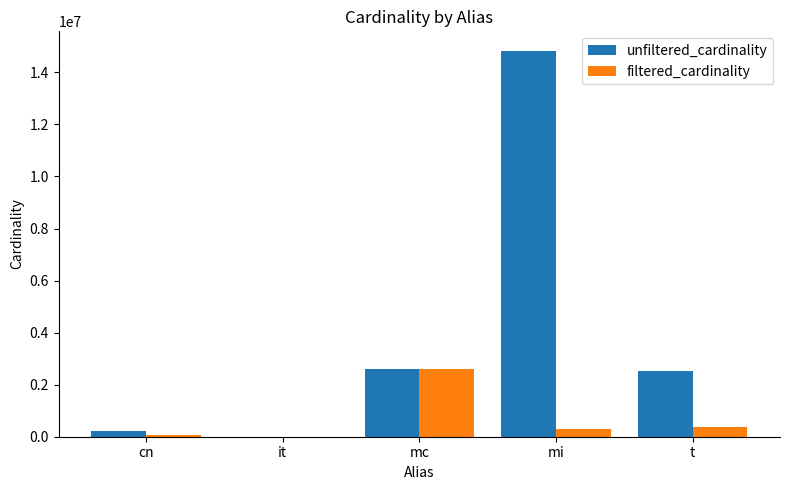

Reading left to right, what are all the values shown in this chart?

unfiltered_cardinality: 234997	113	2609129	14835720	2528312
filtered_cardinality: 84843	1	2609129	301247	391666